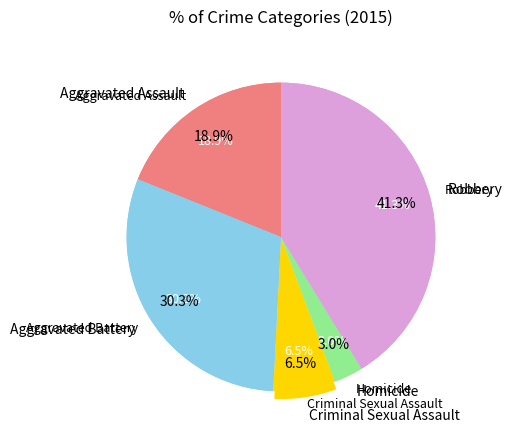

Which has a higher value, Aggravated Battery or Homicide?

Aggravated Battery